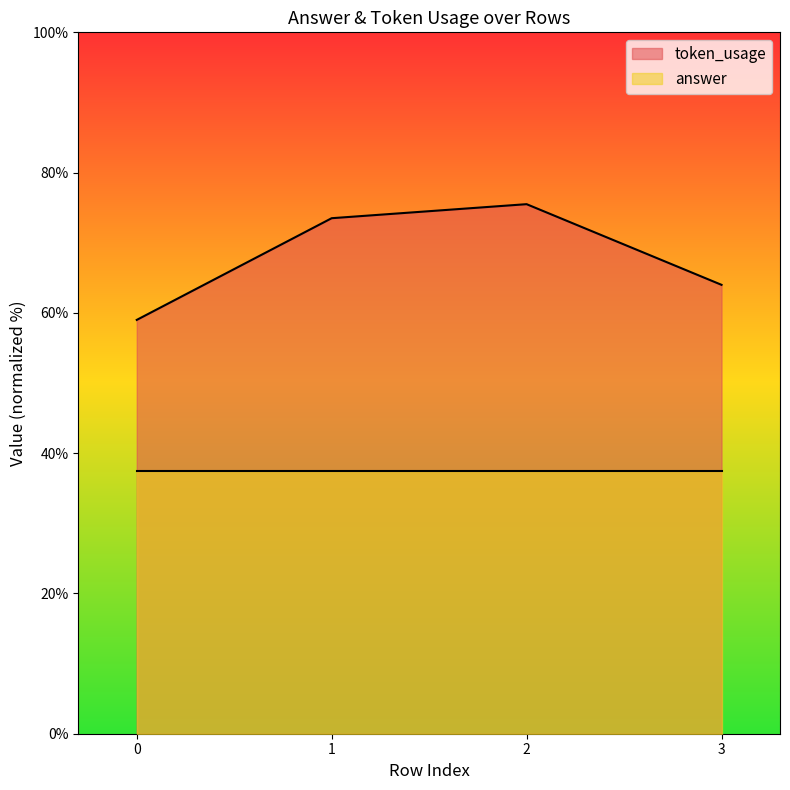

Where does the data first go above 73?

1